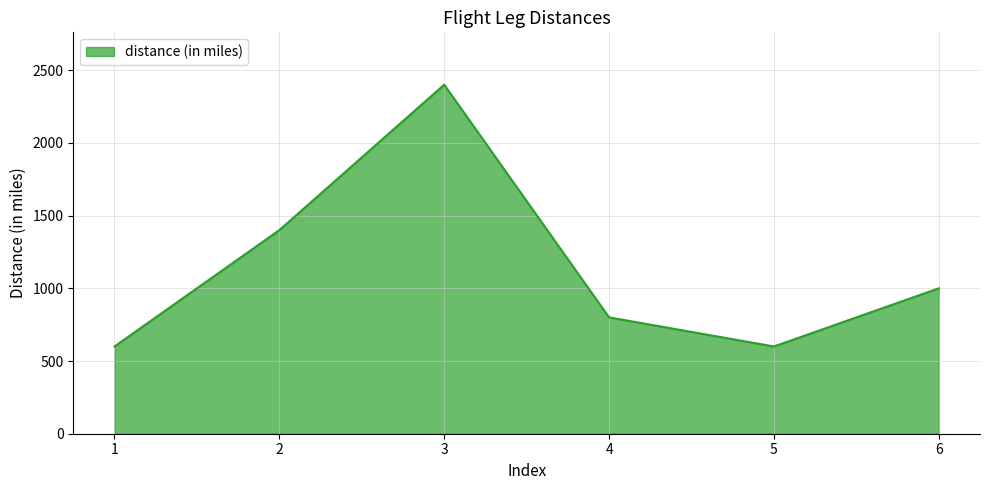

Does the chart display data point markers on the line(s)?

No